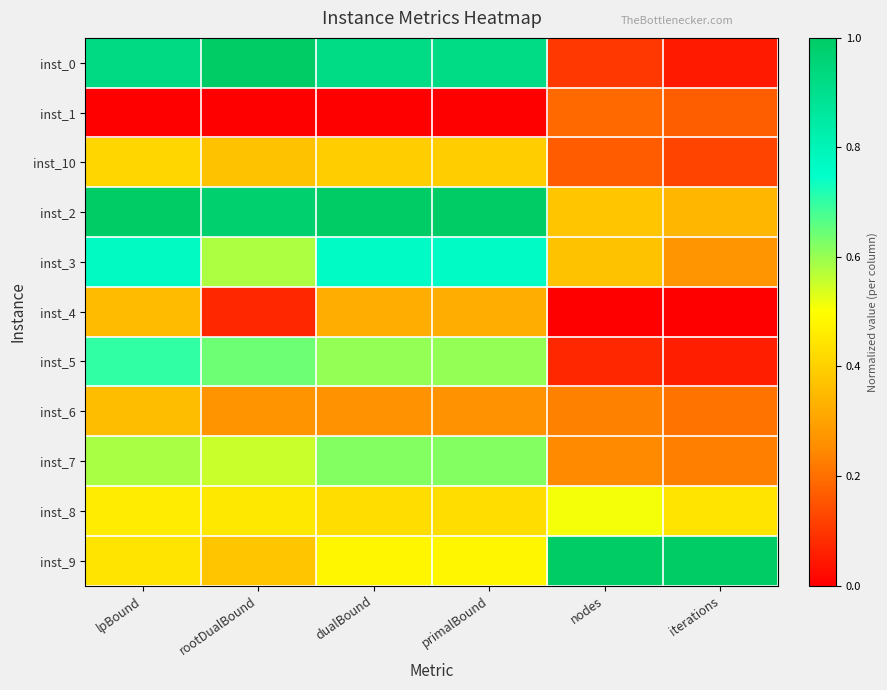

Reading right to left, what are all the values shown in this chart?

inst_0: iterations=0.0	nodes=0.1	primalBound=0.9	dualBound=0.9	rootDualBound=1.0	lpBound=0.9
inst_1: iterations=0.2	nodes=0.2	primalBound=0.0	dualBound=0.0	rootDualBound=0.0	lpBound=0.0
inst_10: iterations=0.1	nodes=0.2	primalBound=0.4	dualBound=0.4	rootDualBound=0.4	lpBound=0.4
inst_2: iterations=0.3	nodes=0.4	primalBound=1.0	dualBound=1.0	rootDualBound=1.0	lpBound=1.0
inst_3: iterations=0.3	nodes=0.4	primalBound=0.8	dualBound=0.8	rootDualBound=0.6	lpBound=0.8
inst_4: iterations=0.0	nodes=0.0	primalBound=0.3	dualBound=0.3	rootDualBound=0.1	lpBound=0.4
inst_5: iterations=0.1	nodes=0.1	primalBound=0.6	dualBound=0.6	rootDualBound=0.6	lpBound=0.7
inst_6: iterations=0.2	nodes=0.2	primalBound=0.3	dualBound=0.3	rootDualBound=0.3	lpBound=0.4
inst_7: iterations=0.2	nodes=0.2	primalBound=0.6	dualBound=0.6	rootDualBound=0.6	lpBound=0.6
inst_8: iterations=0.4	nodes=0.5	primalBound=0.4	dualBound=0.4	rootDualBound=0.5	lpBound=0.5
inst_9: iterations=1.0	nodes=1.0	primalBound=0.5	dualBound=0.5	rootDualBound=0.4	lpBound=0.4